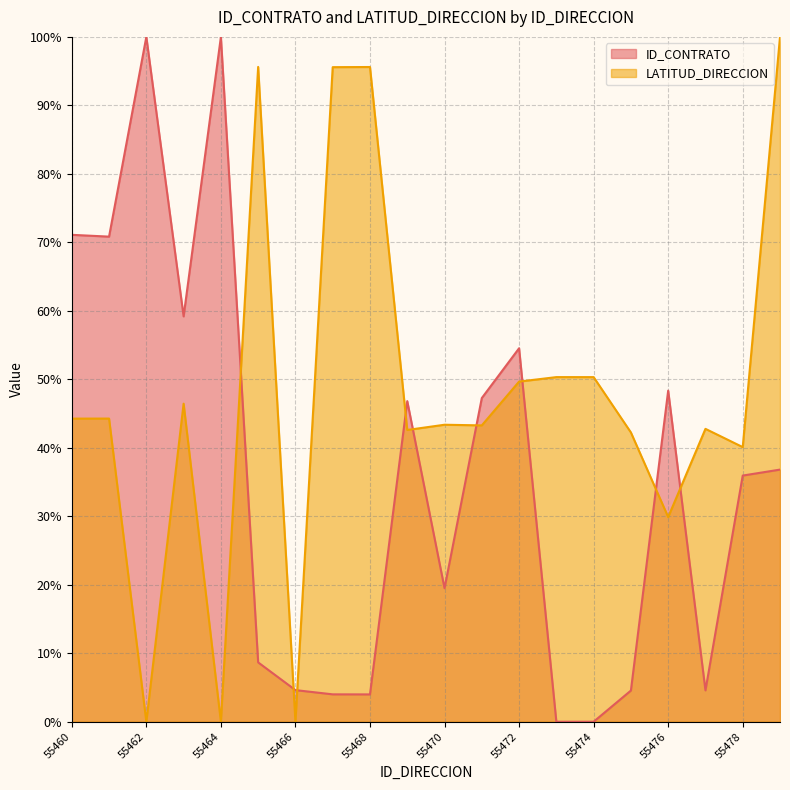

What is the total value across all series at 55474?

50.3